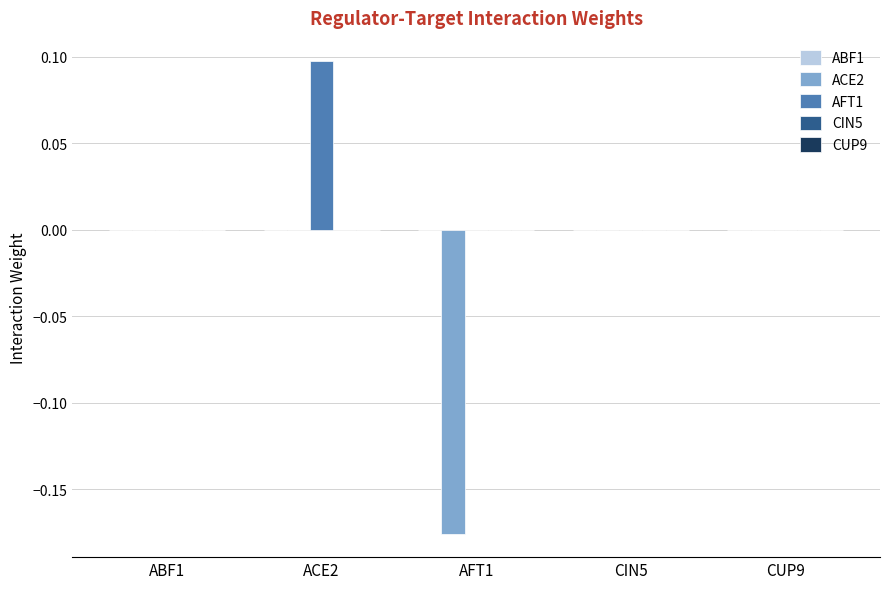

Are the bars grouped side by side (vs. stacked)?

Yes